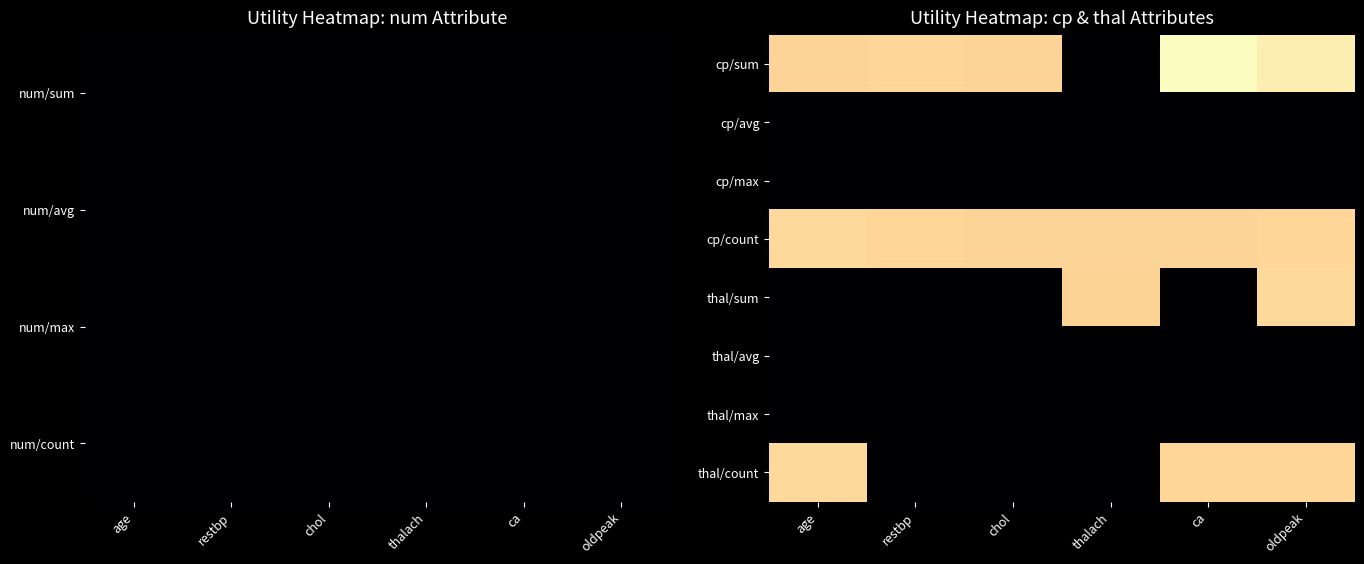

How many distinct data groups are displayed?

8